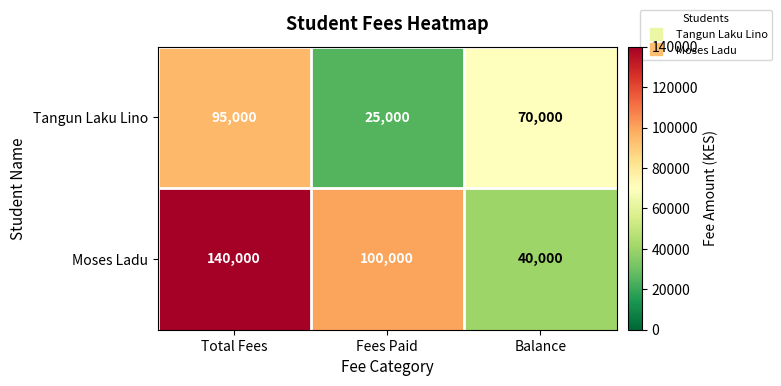

Count the Moses Ladu values in the range 40000 to 140000.

3